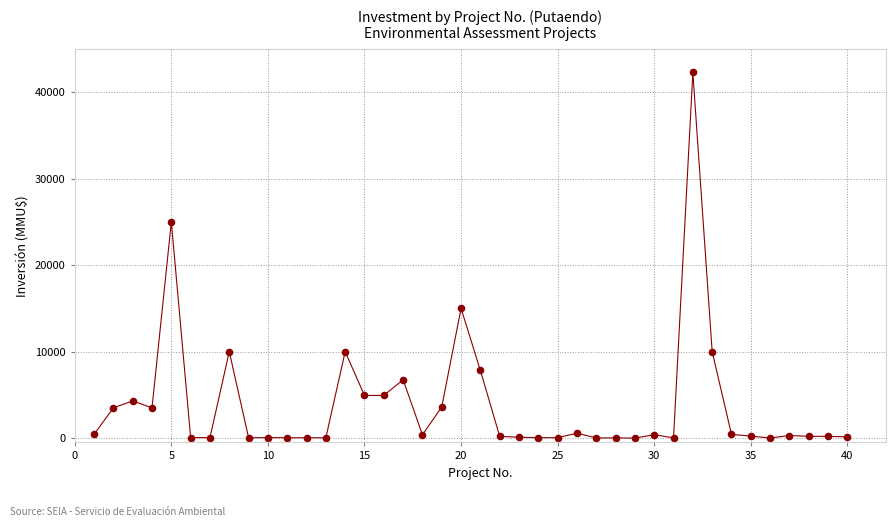

What Y value in the scatter plot is closest to 21147?

25000